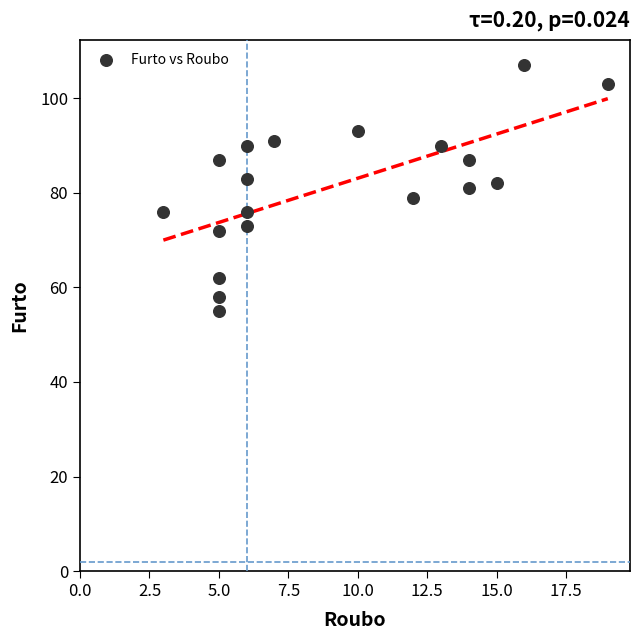

What is the range of Y values (max minus min)?

52